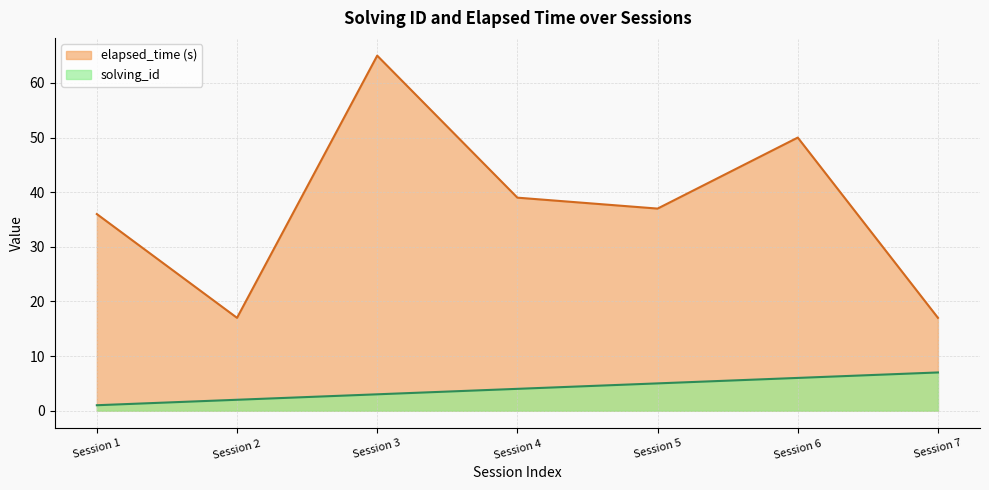

Reading right to left, transcribe all the data shown in this chart.

solving_id: 7	6	5	4	3	2	1
elapsed_time: 17	50	37	39	65	17	36